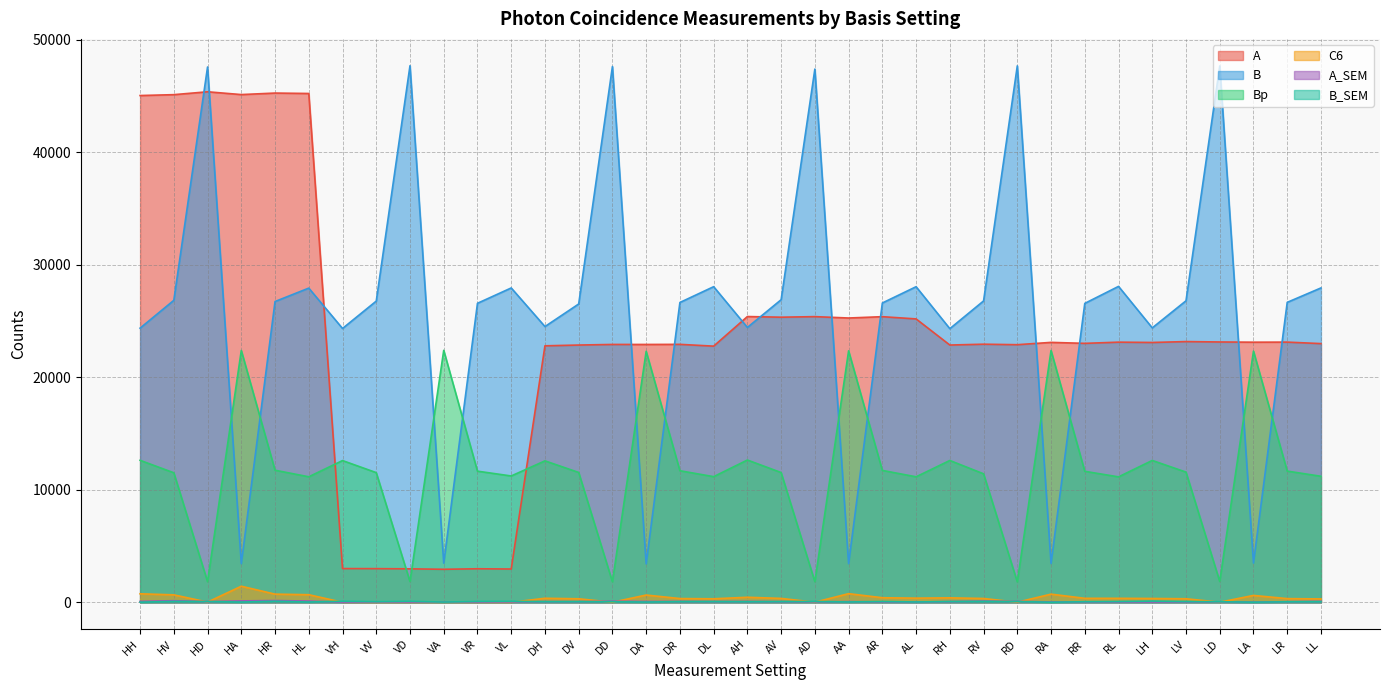

At which label does C6 reach its peak?

HA